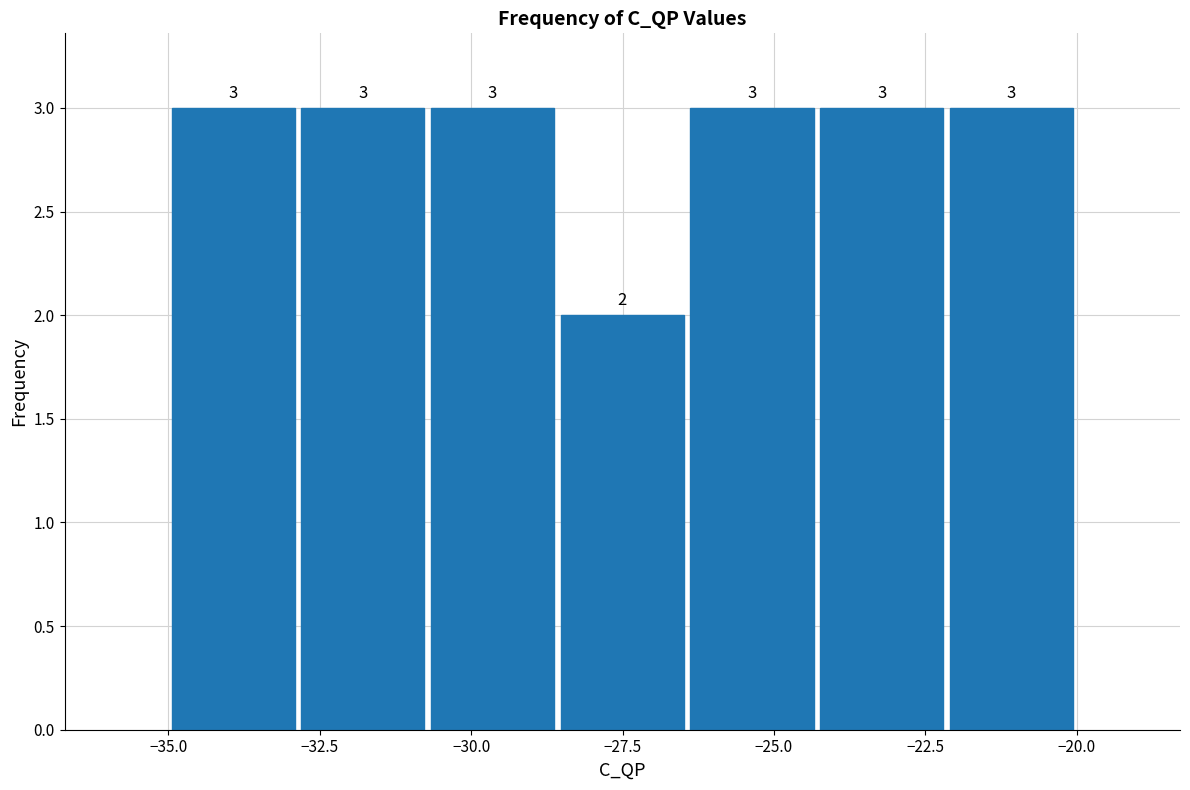

How tall is the bar that spans -35.0 to -33.0 on the x-axis? The bar edges are not printed on the chart, so give them approximately, as read against the axis.

3